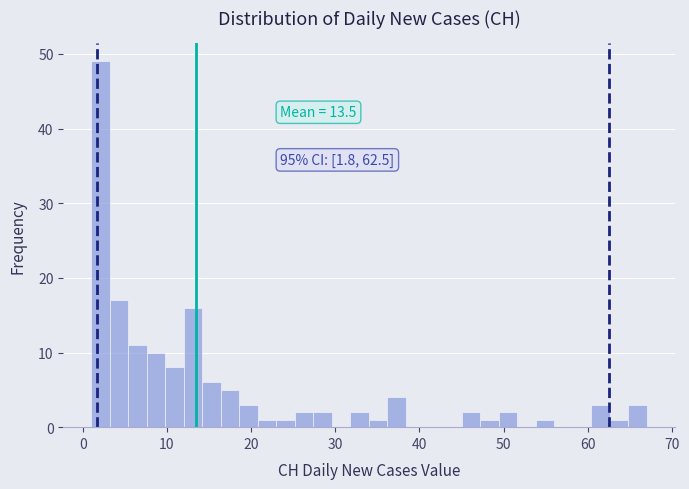

Around what value on the x-axis is the tallest bar? Give the approximate position of its centre, as read against the axis.

2